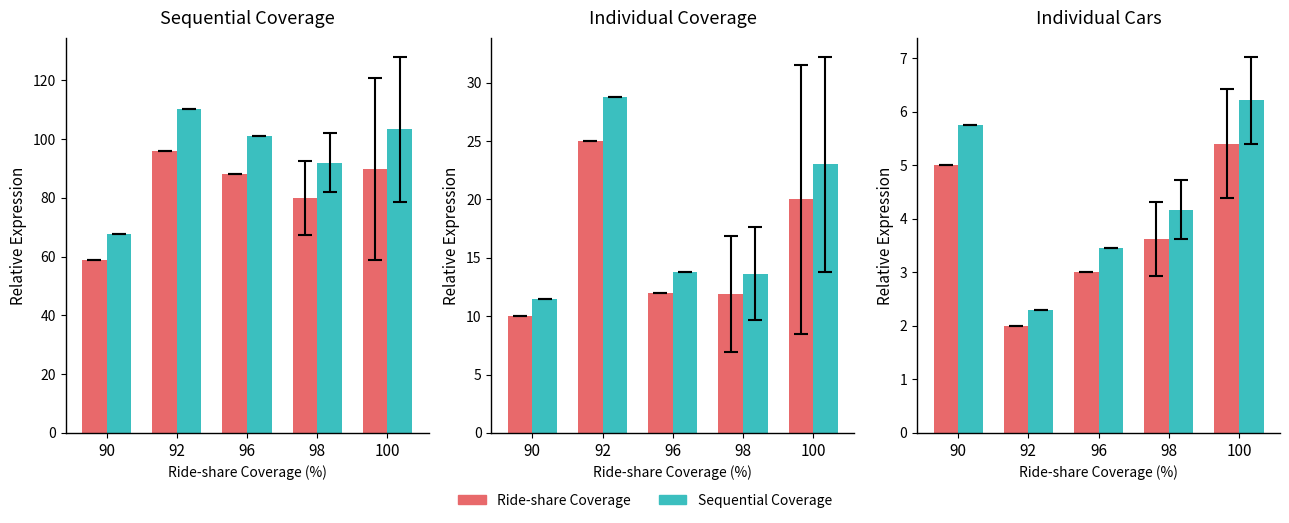

Where does the Sequential Coverage series first go above 4?

90